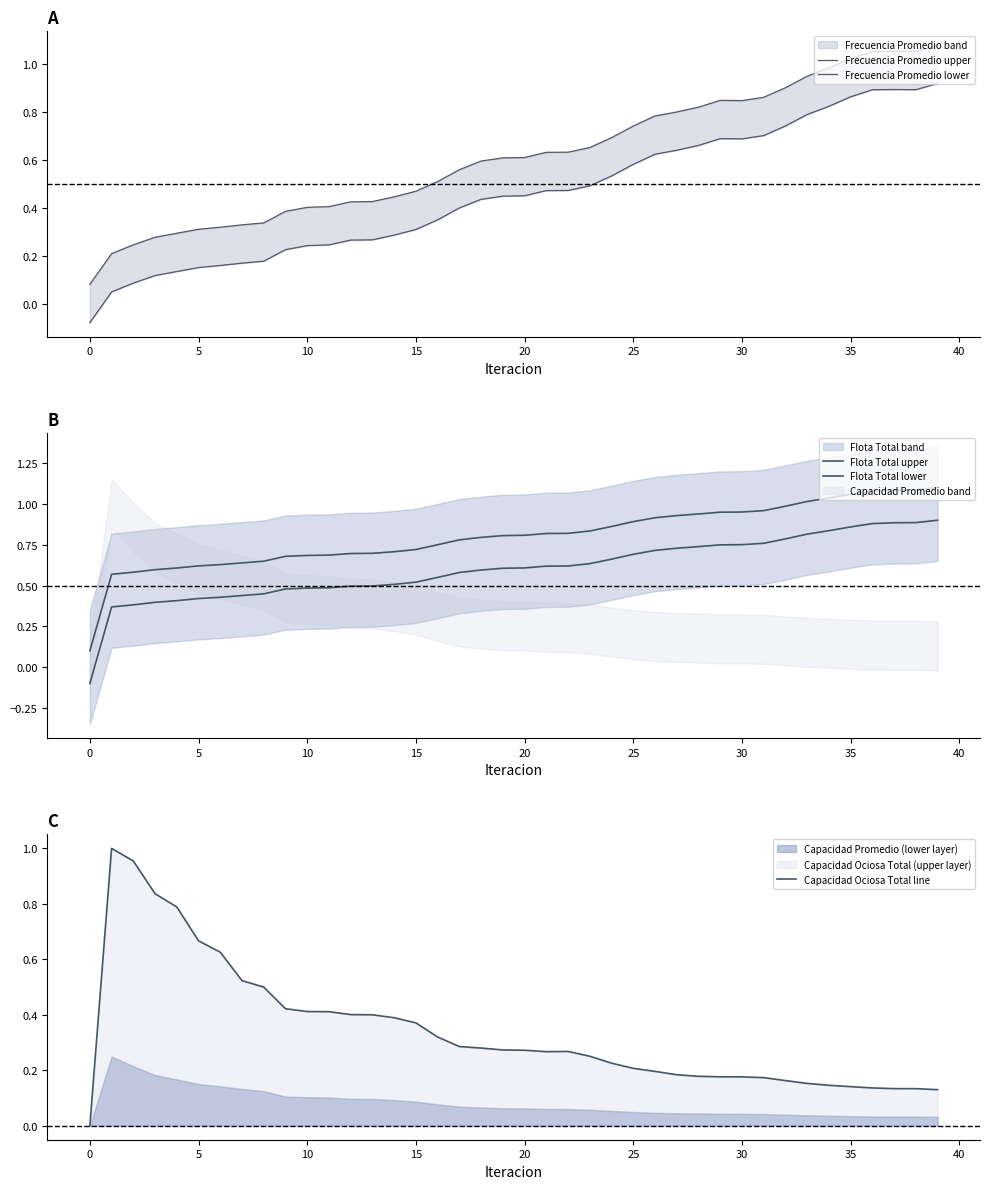

At which category is the sum across all series the highest?

39